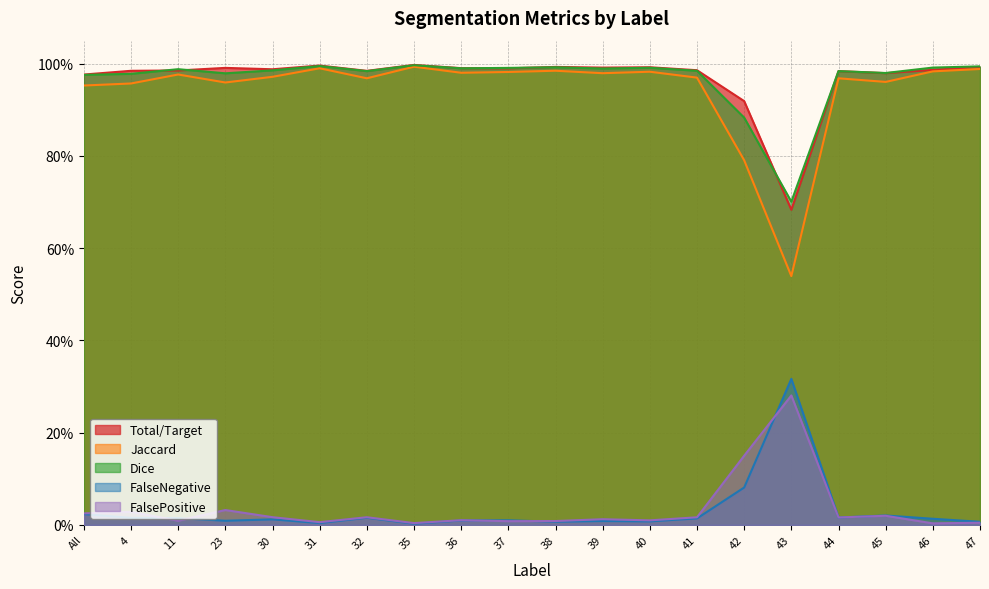

What is the value of the Dice point at the 8th from the left?

1.0